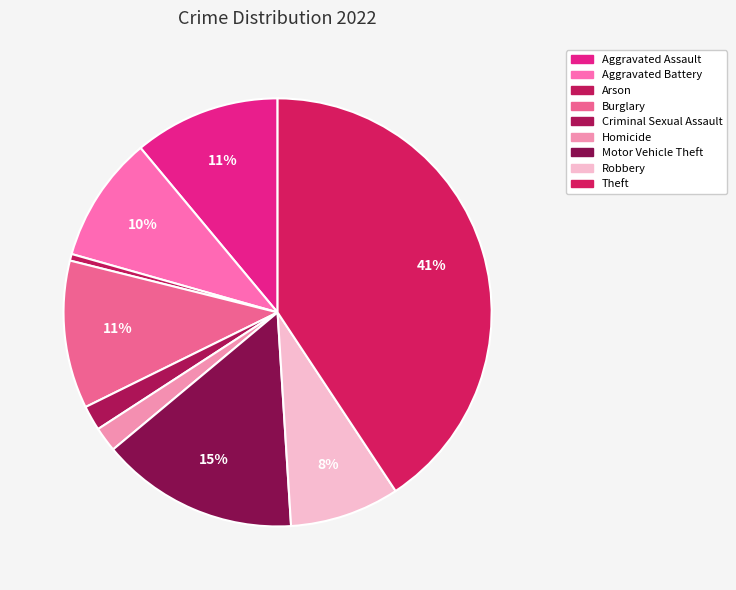

Between Arson and Aggravated Assault, which is larger?

Aggravated Assault